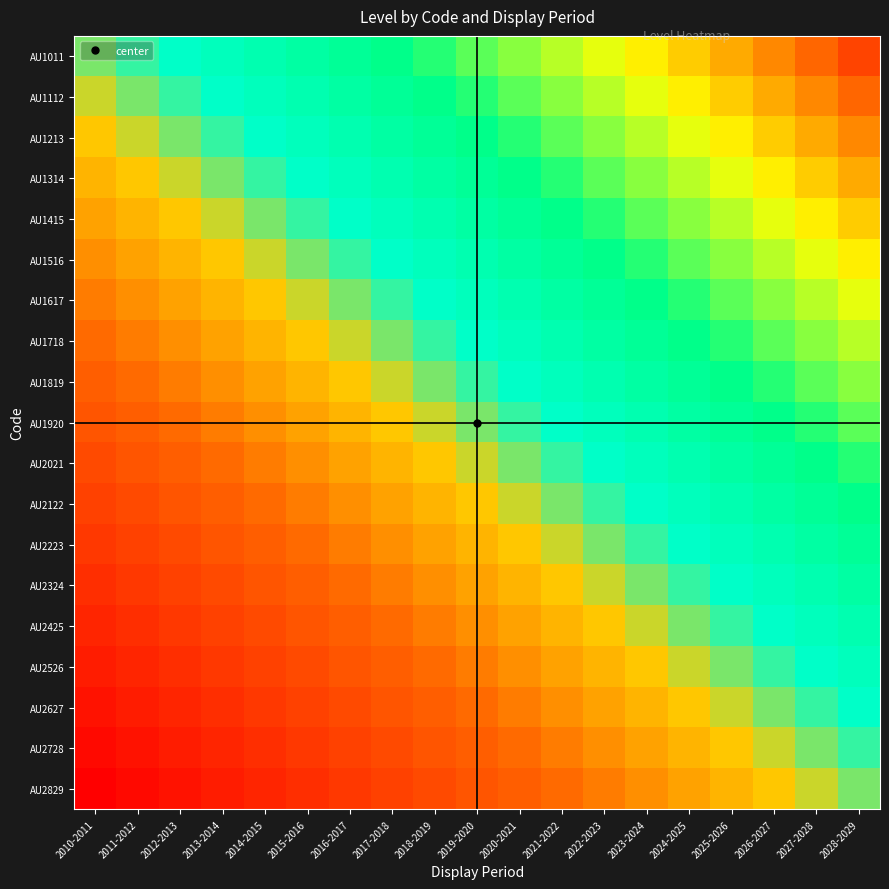

How many data points does each series have?

19